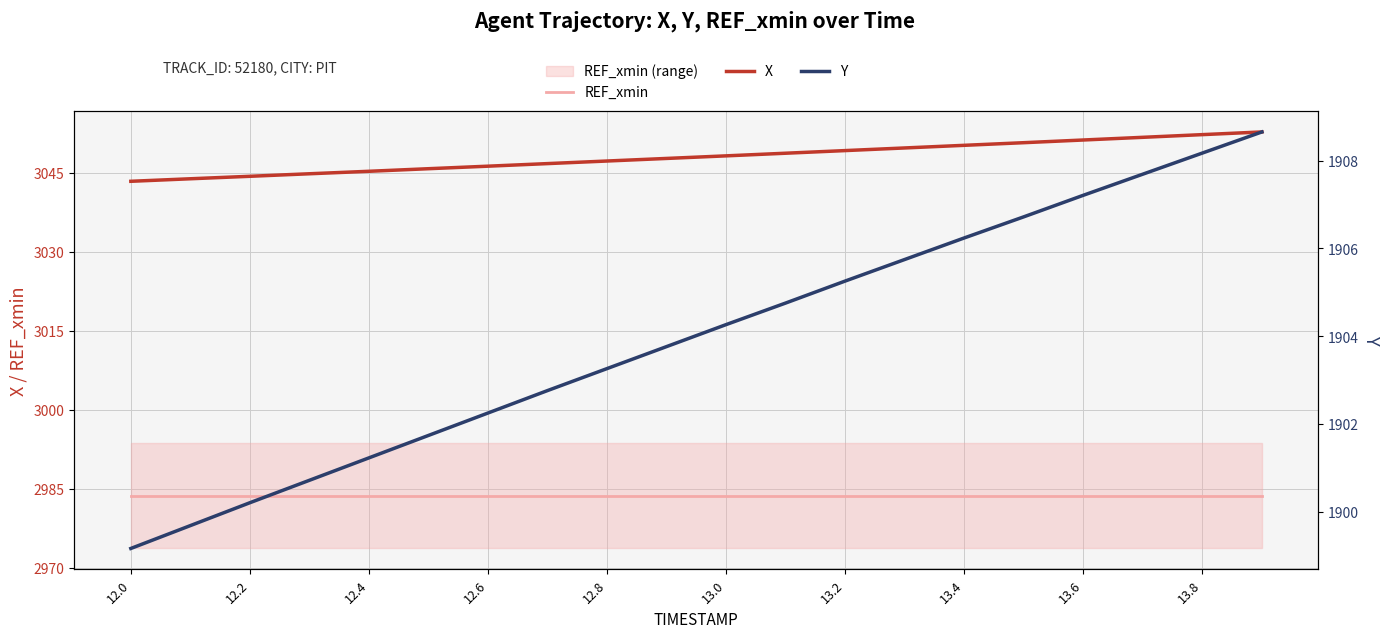

At which label does X reach its minimum?

12.0